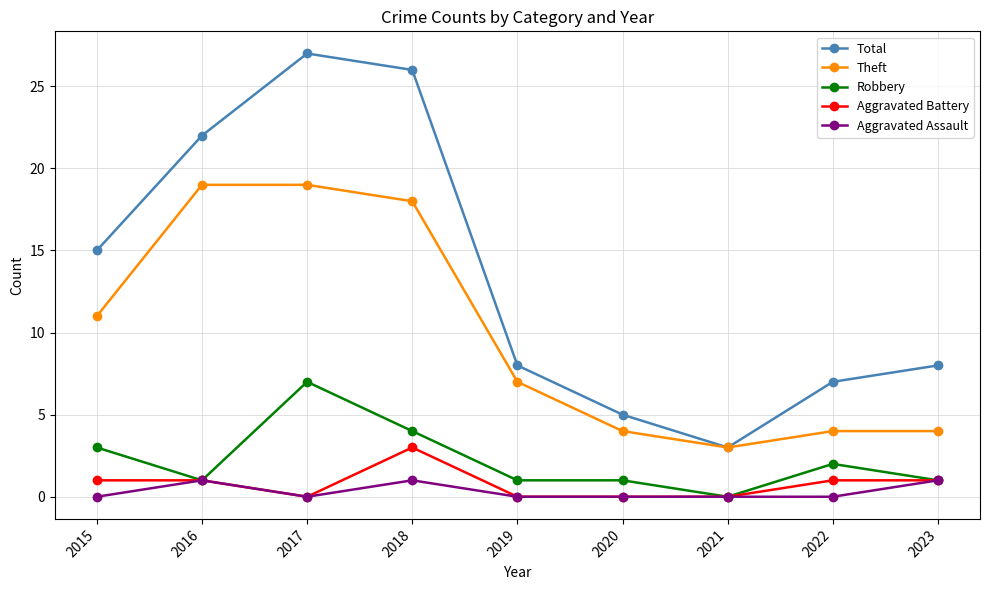

Where is the first local minimum for Robbery?

2016